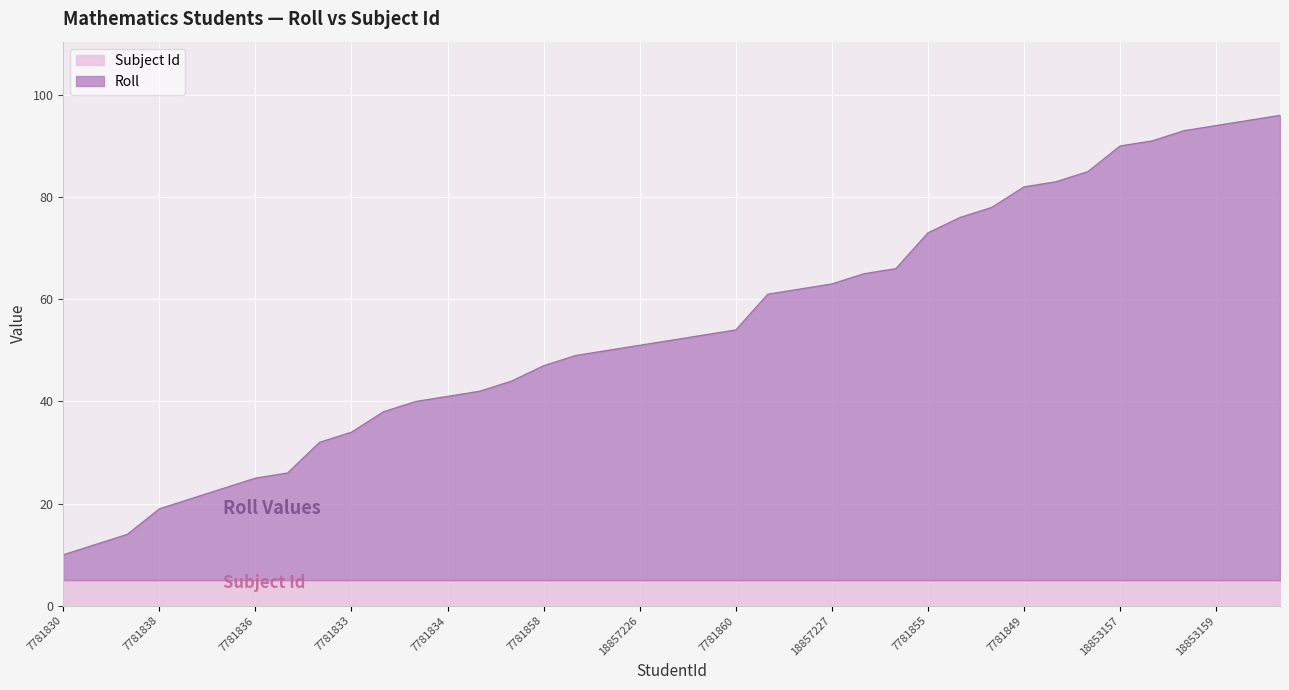

How many lines are shown in the chart?

2